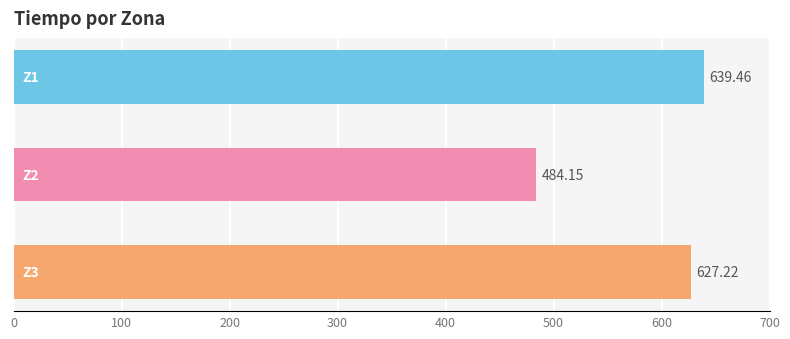

What is the sum of all values?

1750.8